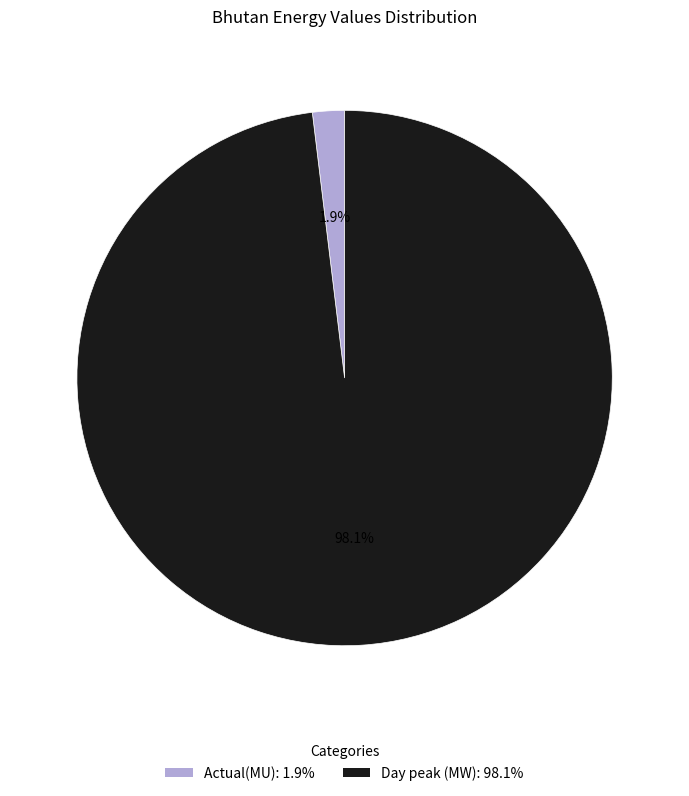

Between Day peak (MW): 98.1% and Actual(MU): 1.9%, which is larger?

Day peak (MW): 98.1%